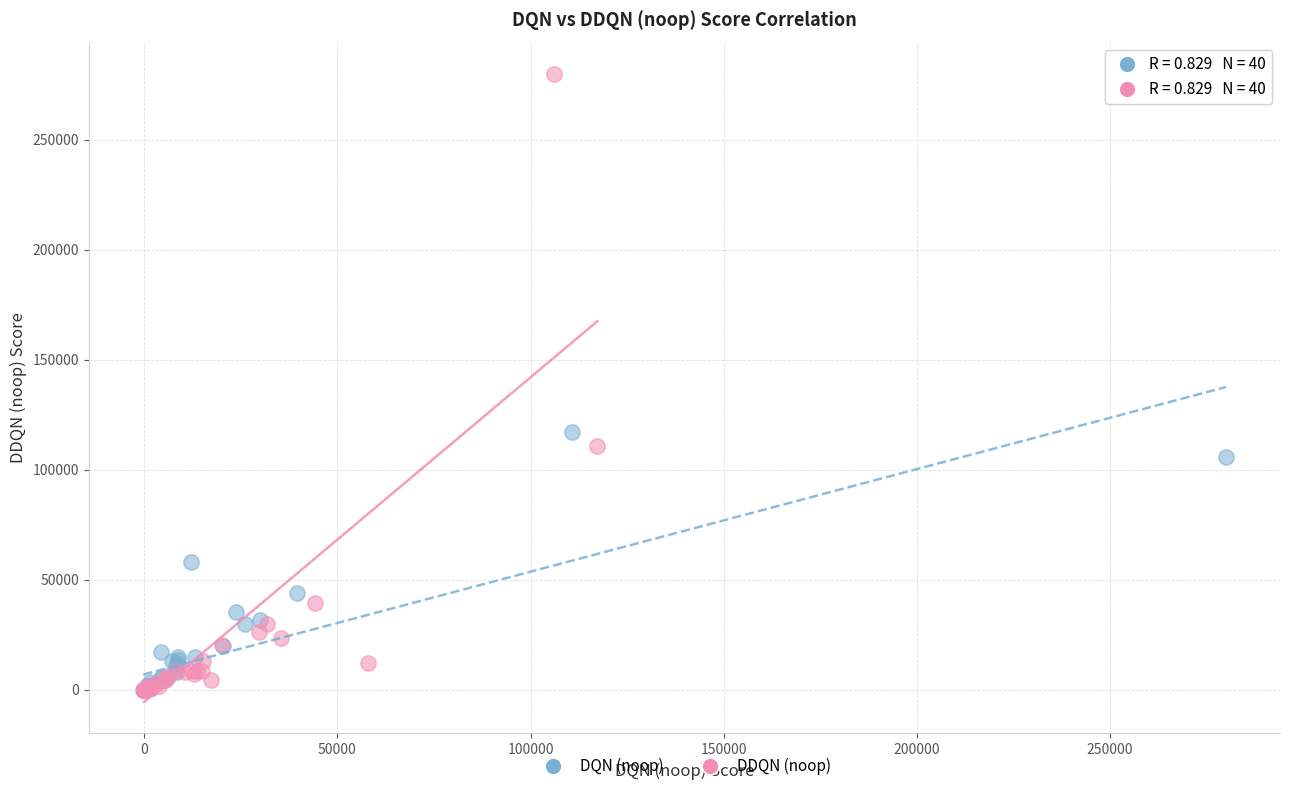

Which series has the widest spread of Y values?

DDQN (noop)